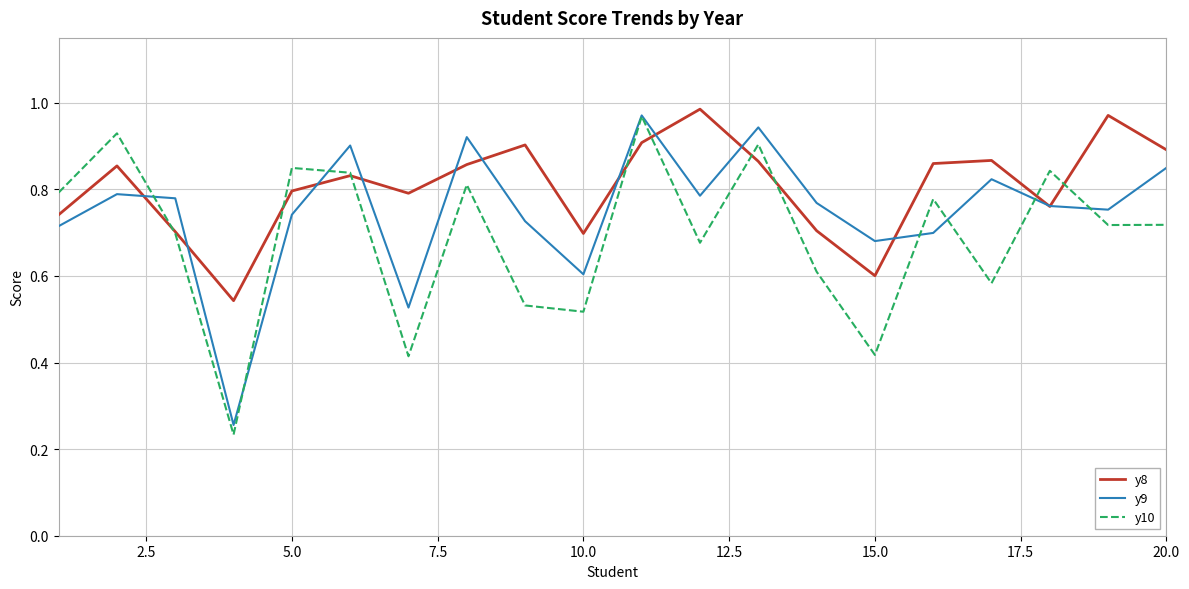

What are all the series names shown in the legend?

y8, y9, y10